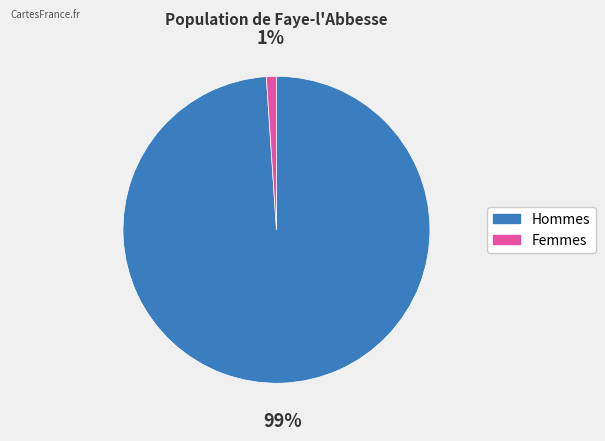

What is the majority slice?

Hommes